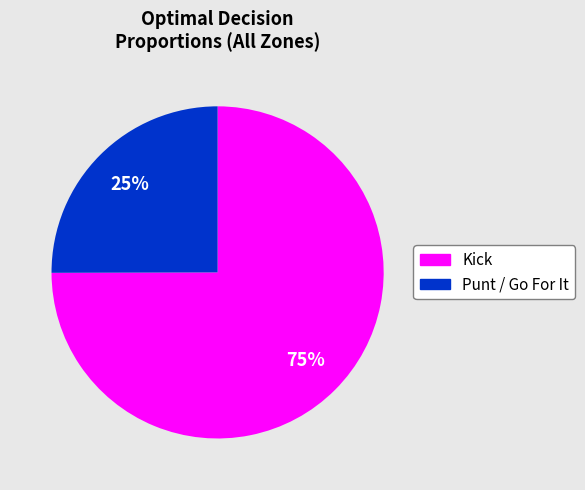

Does any single category account for the majority?

Yes